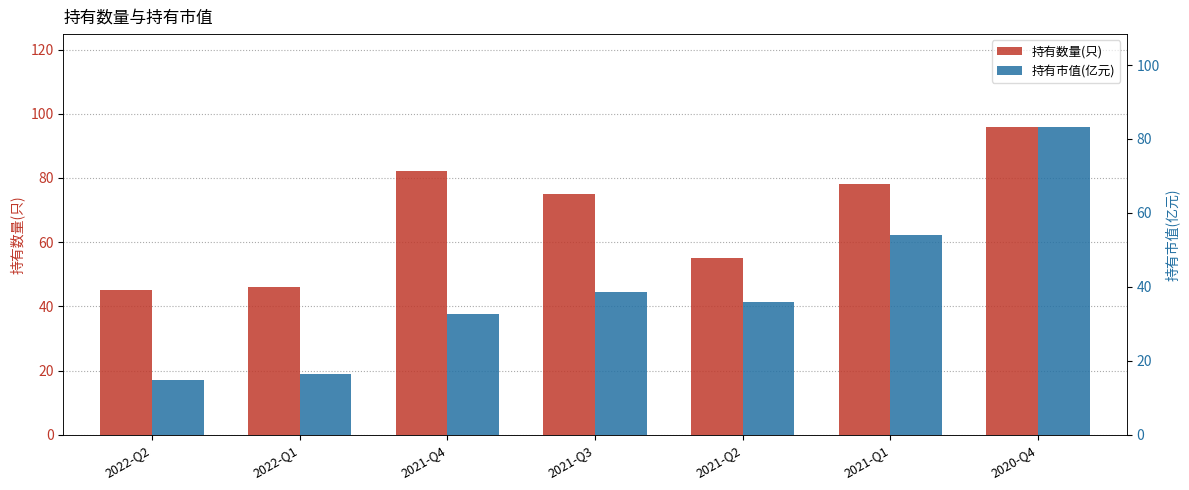

How many bars are there in total?

14